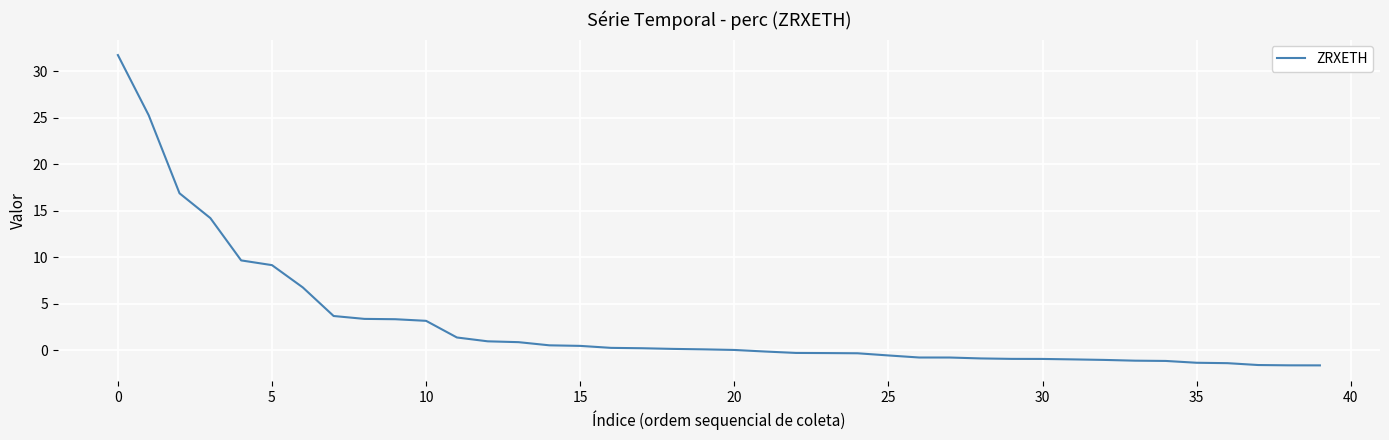

What is the maximum value shown in the chart?

31.8